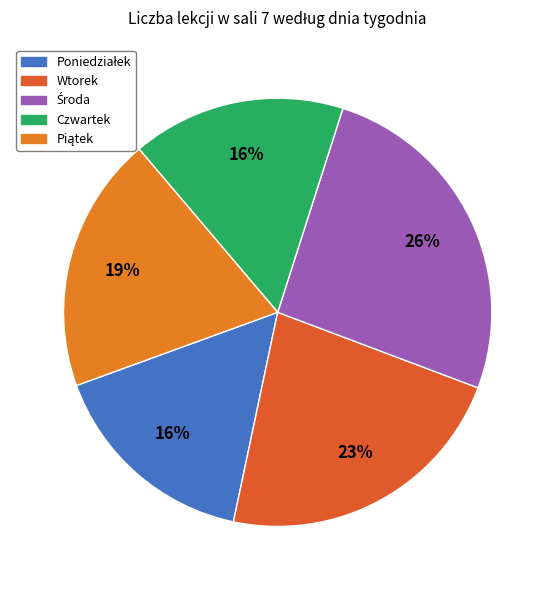

How many segments does this pie chart have?

5